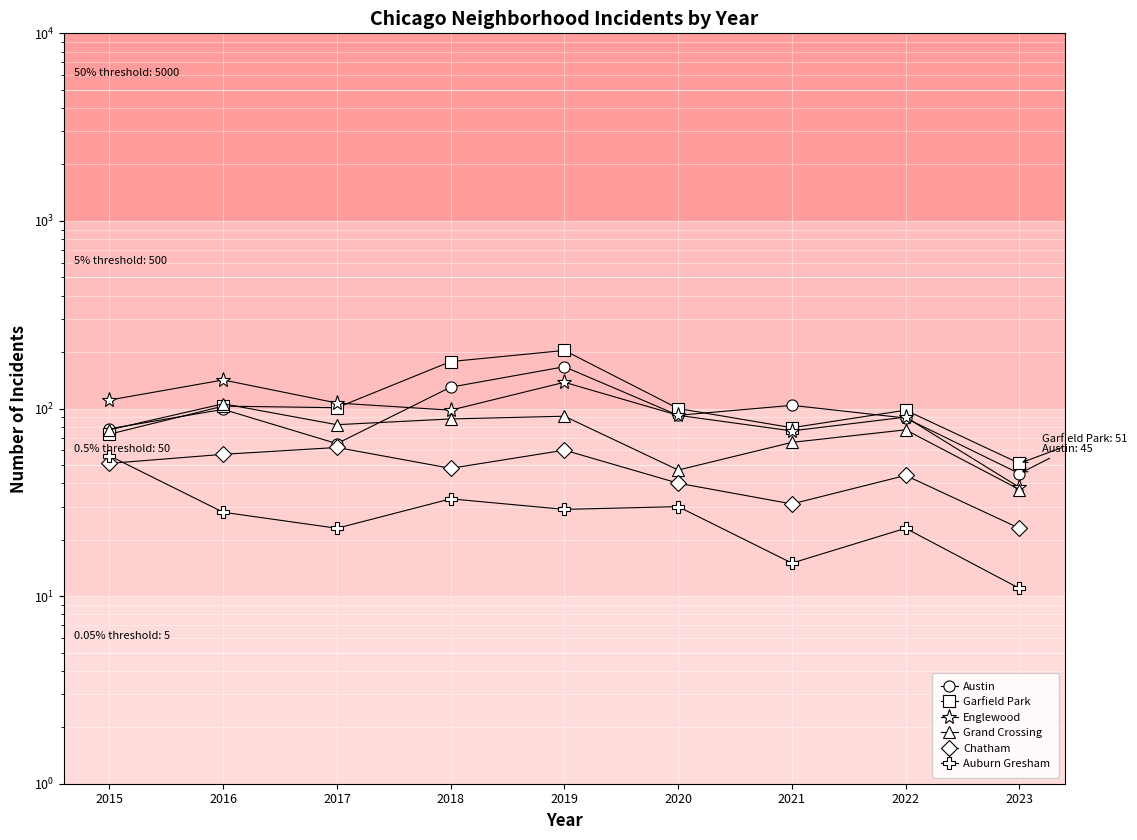

Is this an area chart (filled region under the line)?

No